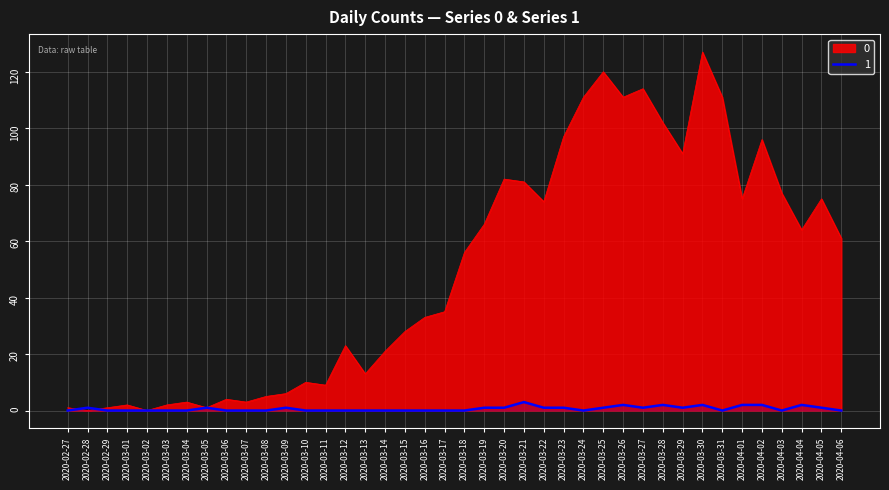

What is the approximate value of 1 at 2020-03-30?

2